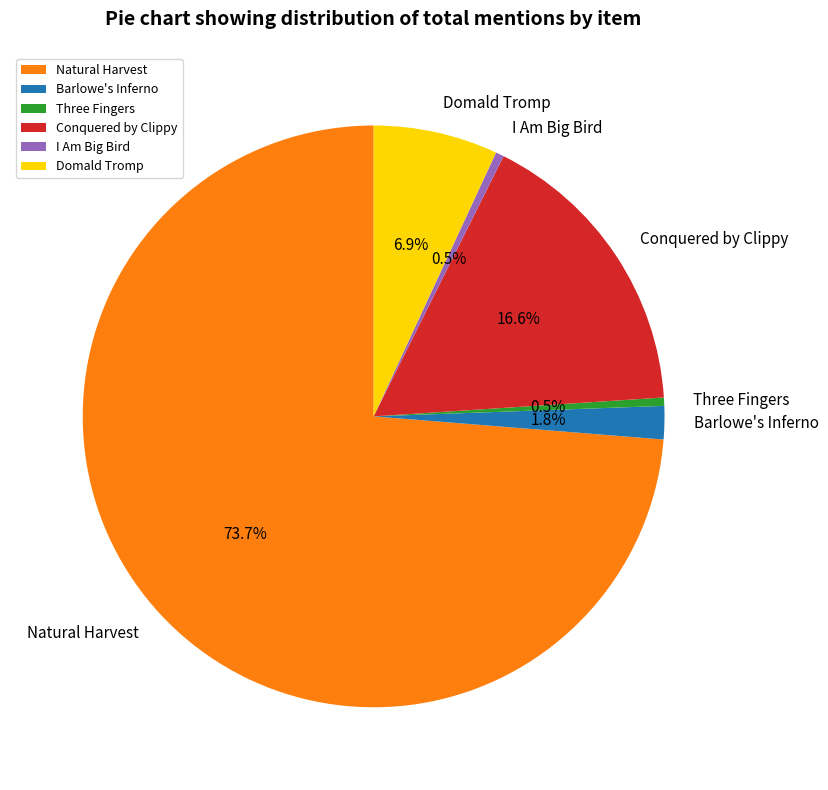

What is the ratio of the value at Domald Tromp to the value at Natural Harvest?

0.1